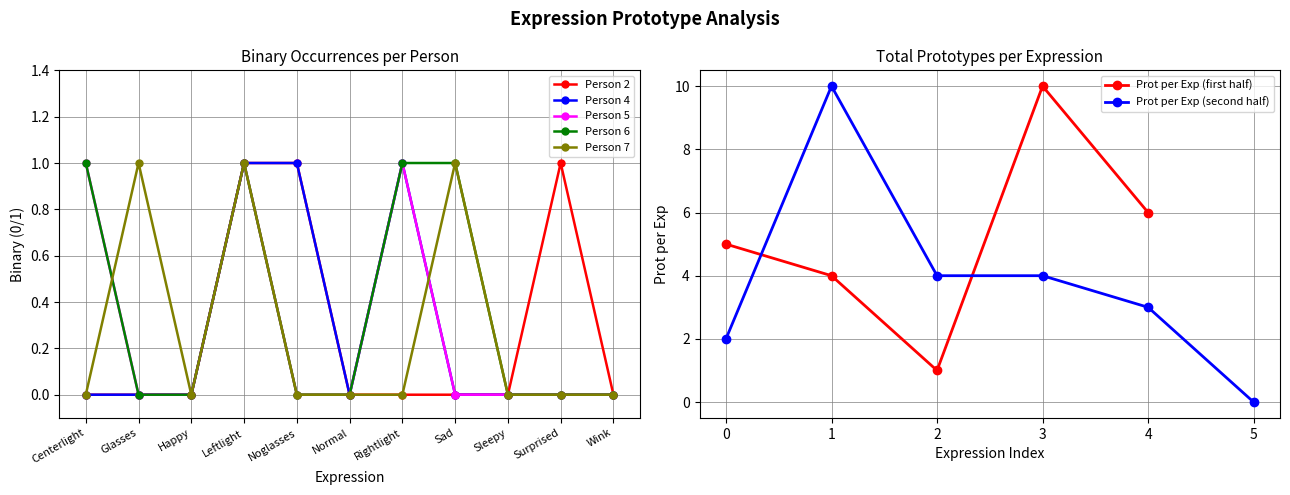

Is this an area chart (filled region under the line)?

No